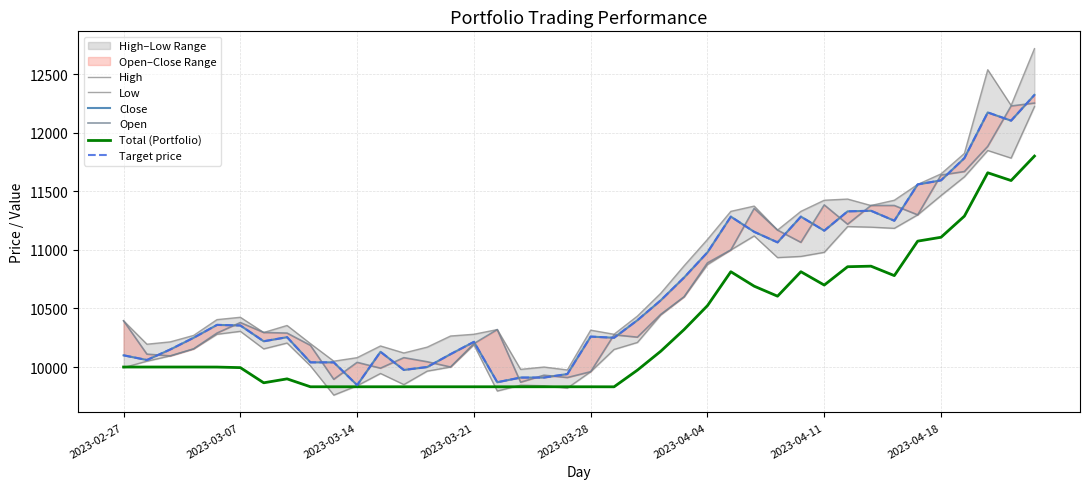

What is the maximum value for Total (Portfolio)?

11802.2